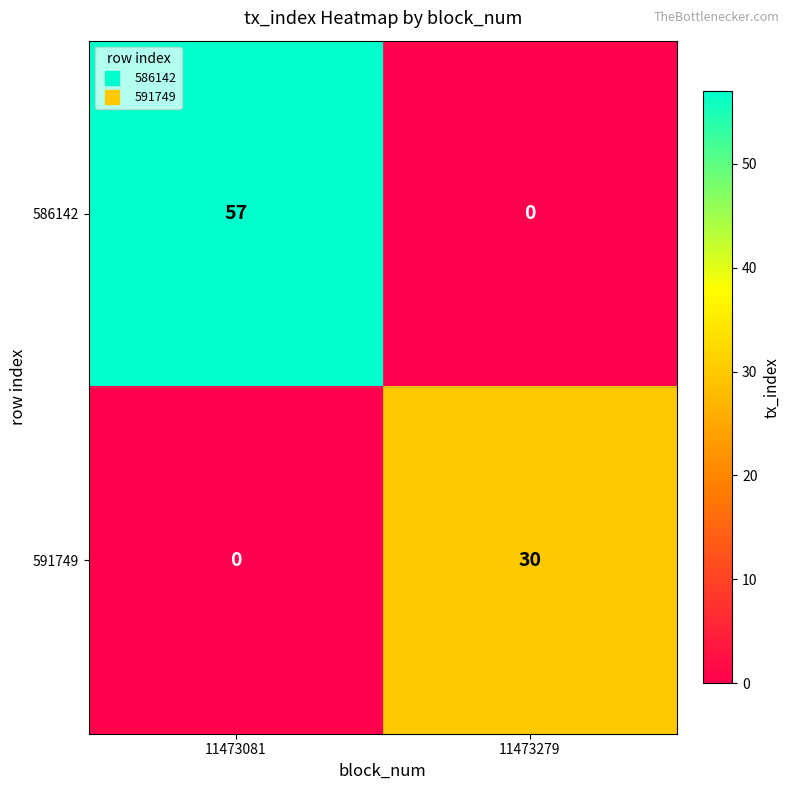

Reading left to right, list all the values displayed in this chart.

586142: 57	0
591749: 0	30